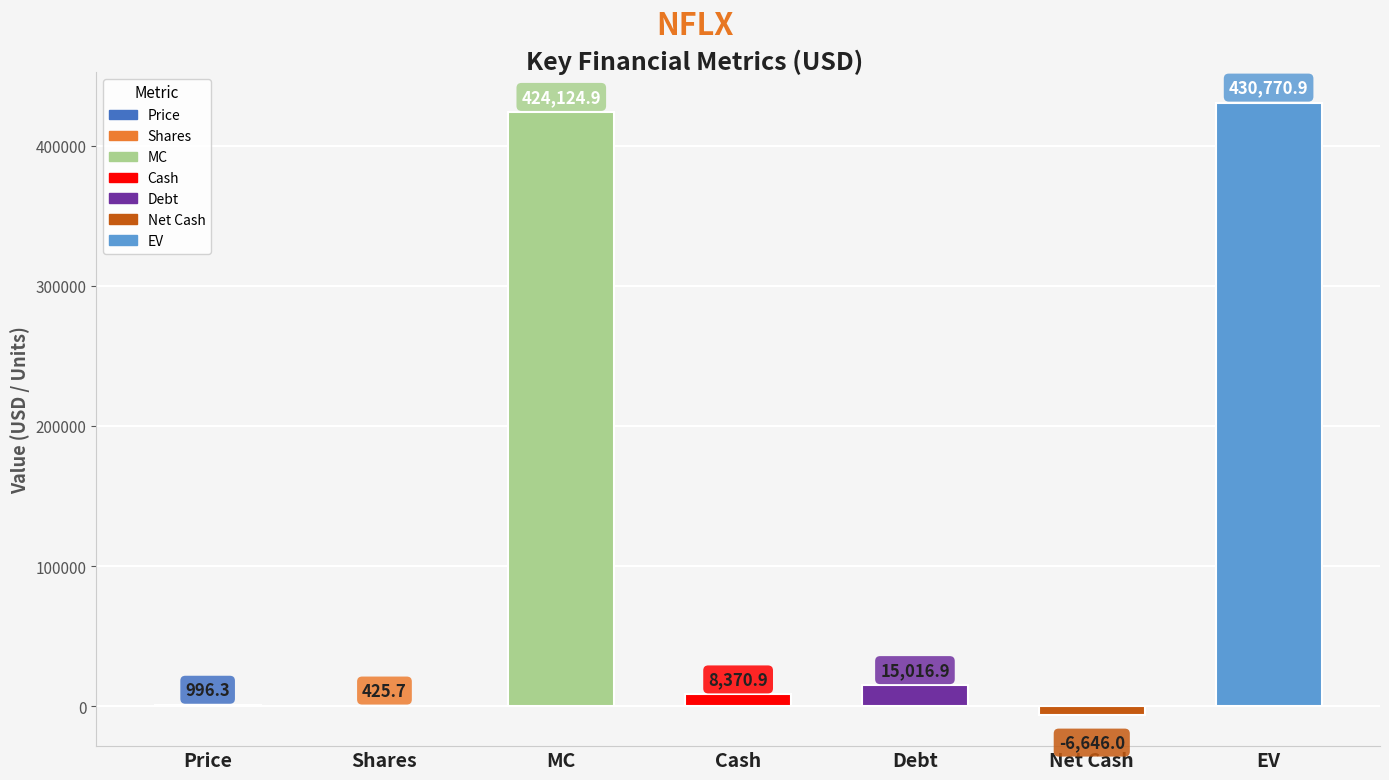

What is the greatest value displayed?

430770.9